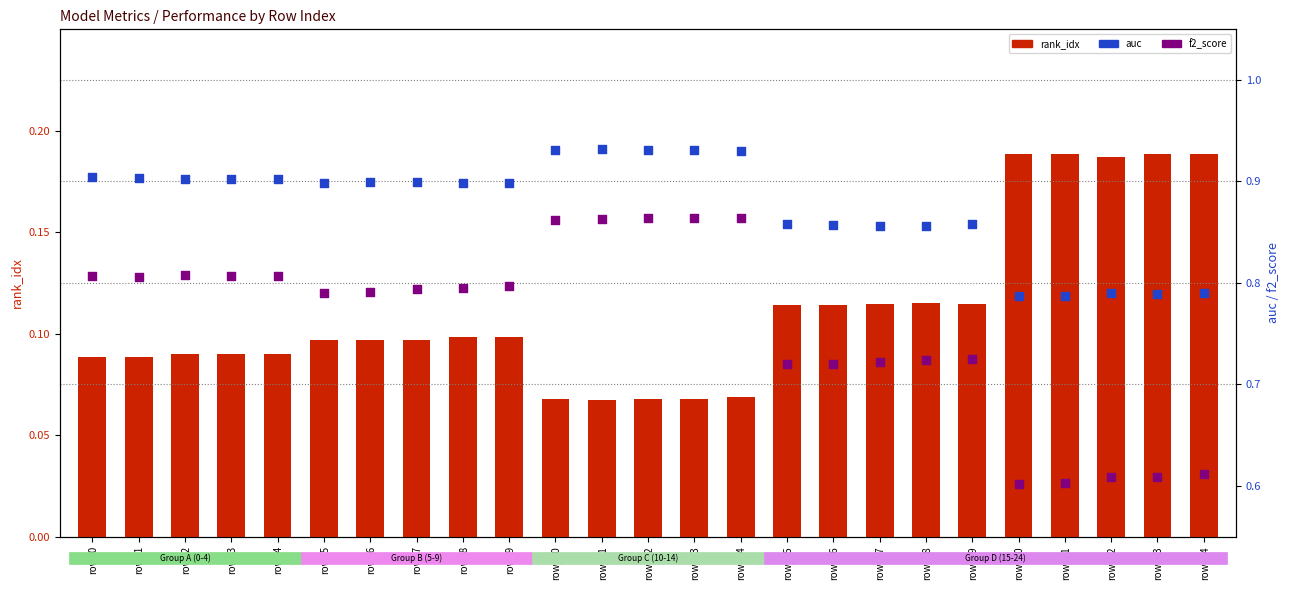

Which series contains the highest Y value?

auc